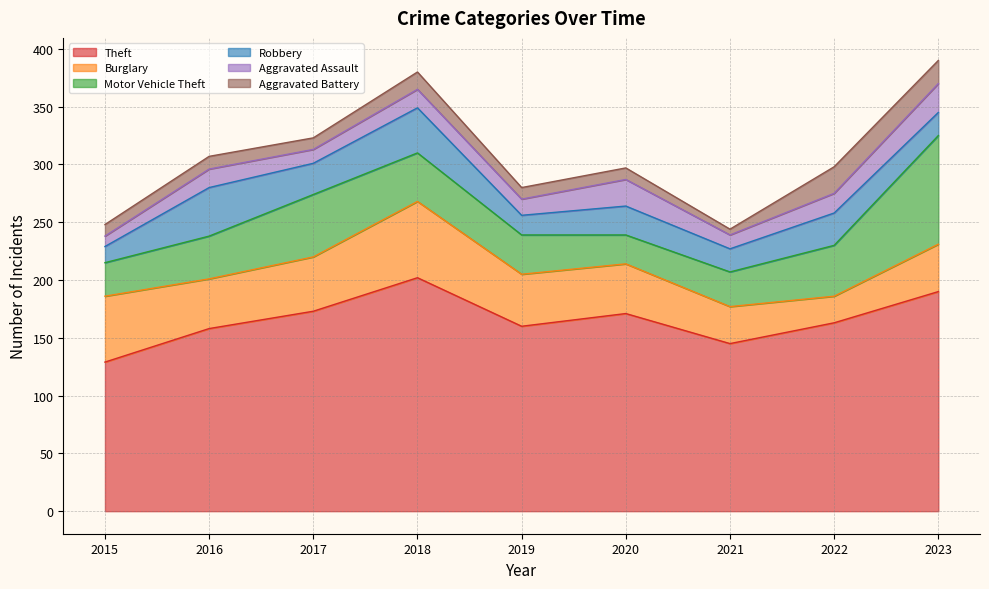

At which category does Aggravated Assault reach its first local peak?

2016